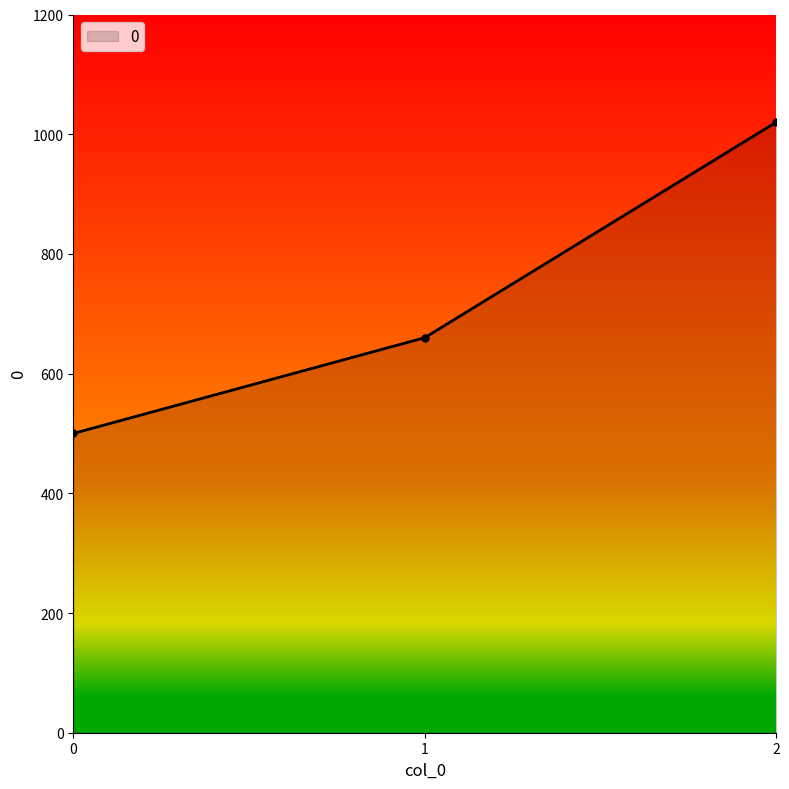

What is the difference between the values at 0 and 2?

520